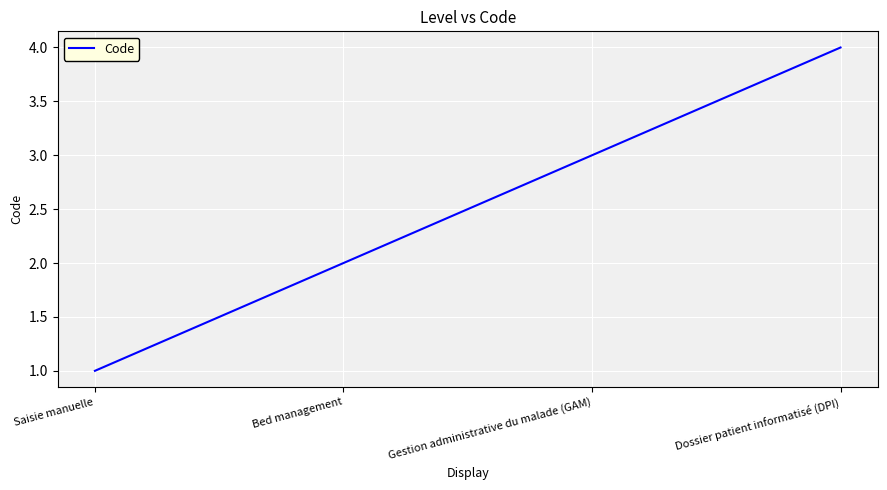

Does the chart display data point markers on the line(s)?

No